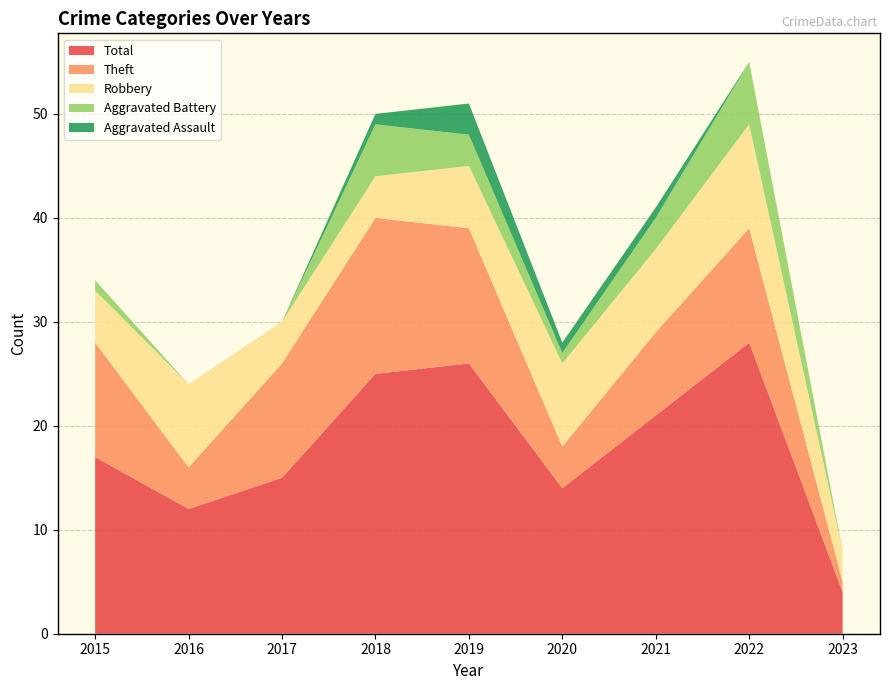

Reading left to right, transcribe all the data shown in this chart.

Robbery: 2015=5	2016=8	2017=4	2018=4	2019=6	2020=8	2021=8	2022=10	2023=3
Theft: 2015=11	2016=4	2017=11	2018=15	2019=13	2020=4	2021=8	2022=11	2023=1
Total: 2015=17	2016=12	2017=15	2018=25	2019=26	2020=14	2021=21	2022=28	2023=4
Aggravated Battery: 2015=1	2016=0	2017=0	2018=5	2019=3	2020=1	2021=3	2022=6	2023=0
Aggravated Assault: 2015=0	2016=0	2017=0	2018=1	2019=3	2020=1	2021=1	2022=0	2023=0